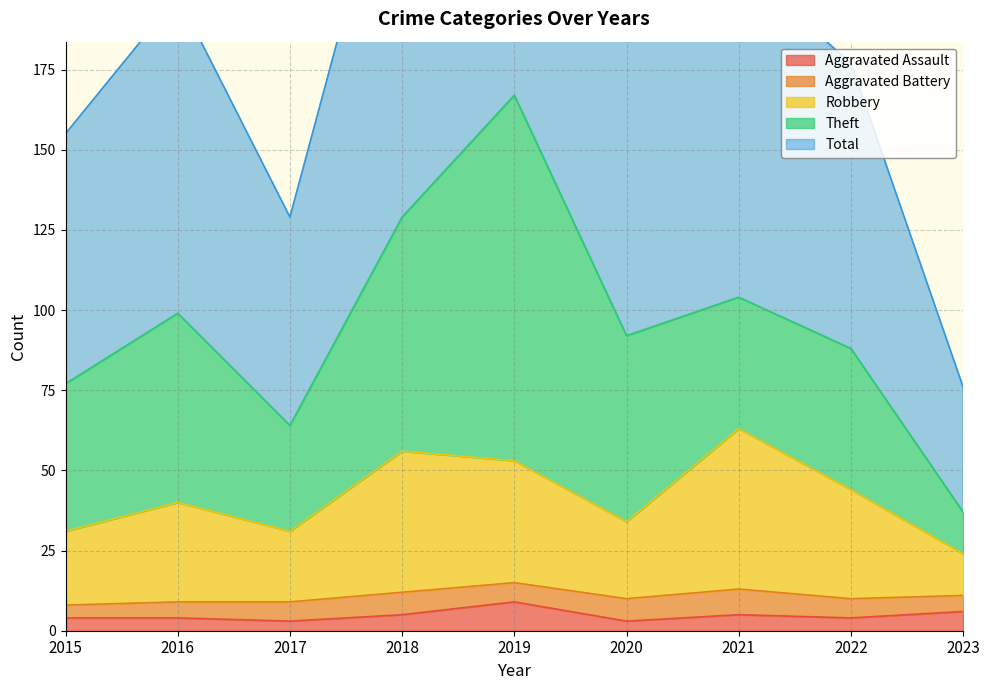

True or false: Aggravated Assault and Robbery cross at least once.

False